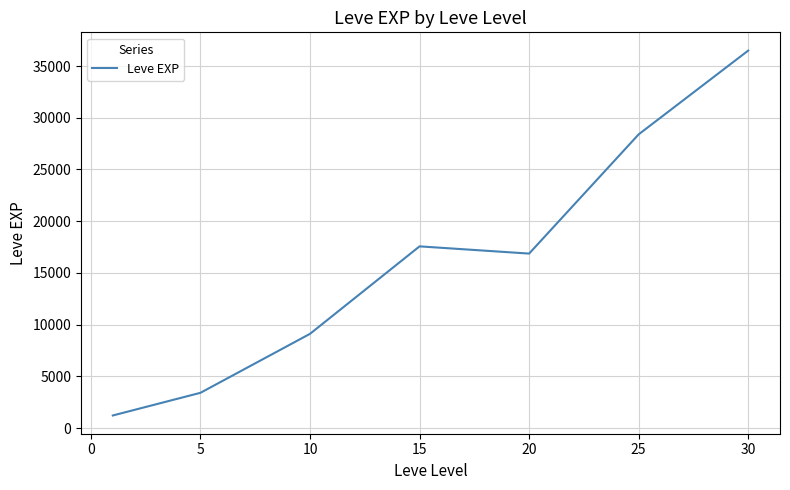

What is the sum of all values?

113039.2